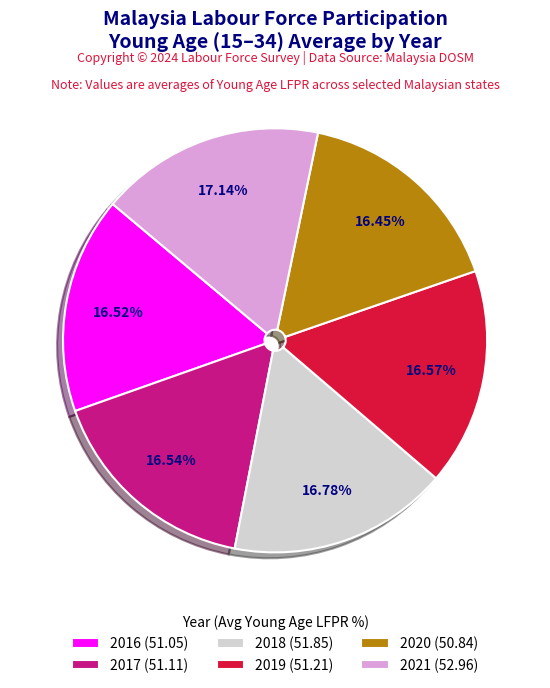

Combined, do 2021 (52.96) and 2018 (51.85) account for over 50%?

No